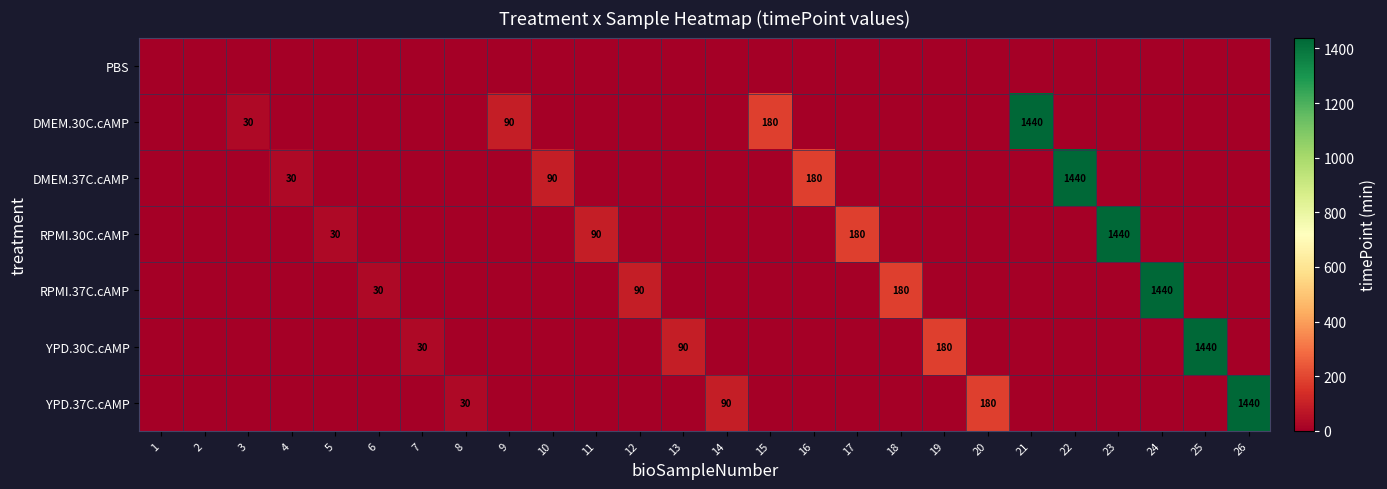

How many data points in YPD.37C.cAMP are above 0?

4